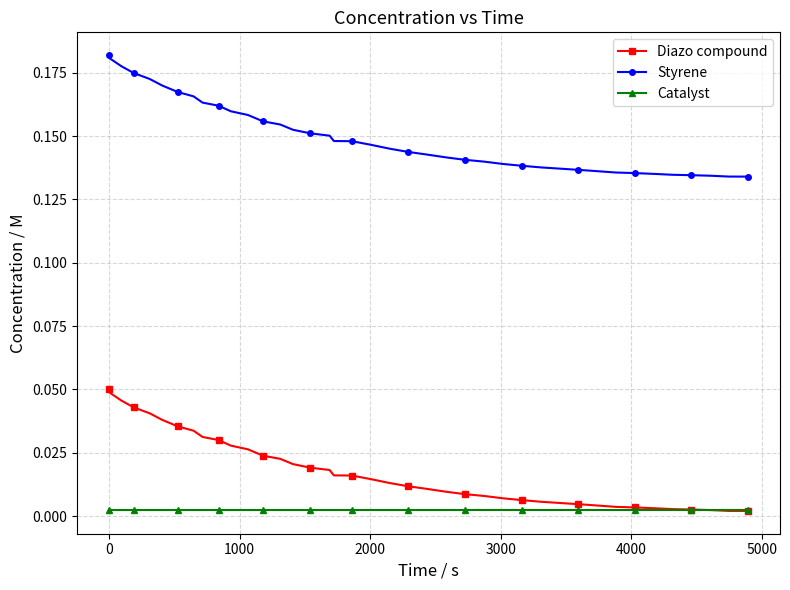

List the series in order of their peak value, highest first.

Styrene, Diazo compound, Catalyst